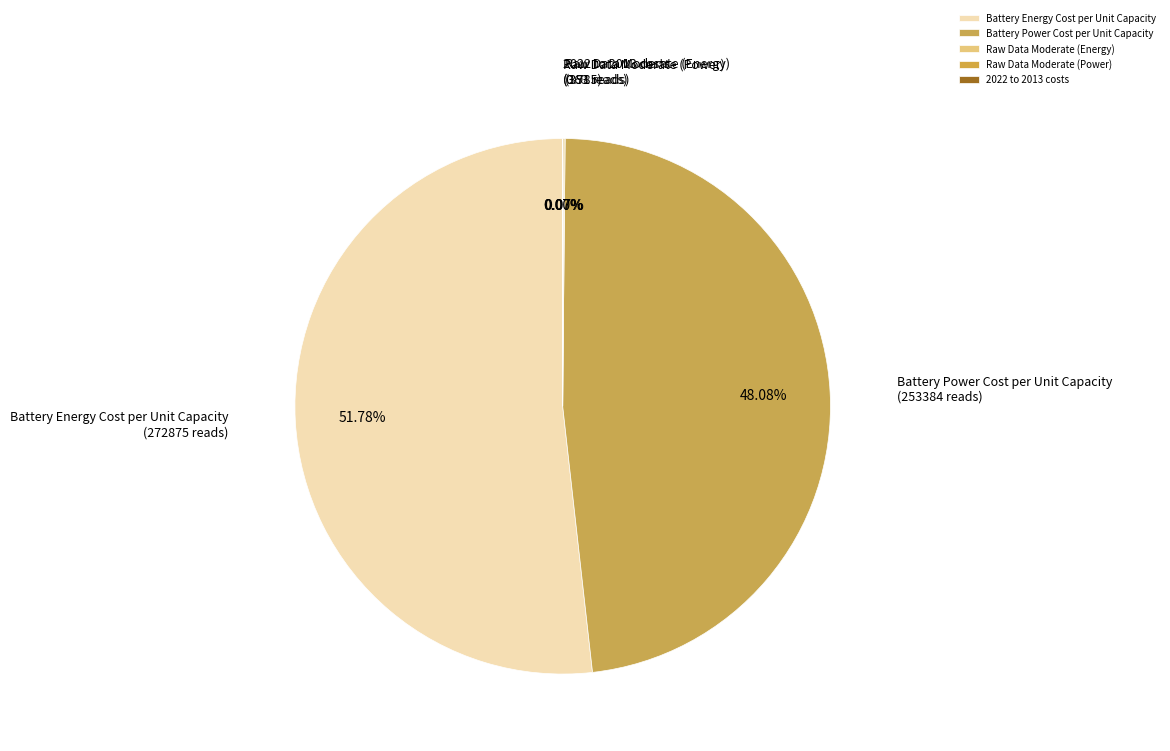

Does Battery Energy Cost per Unit Capacity represent more than half of the total?

Yes